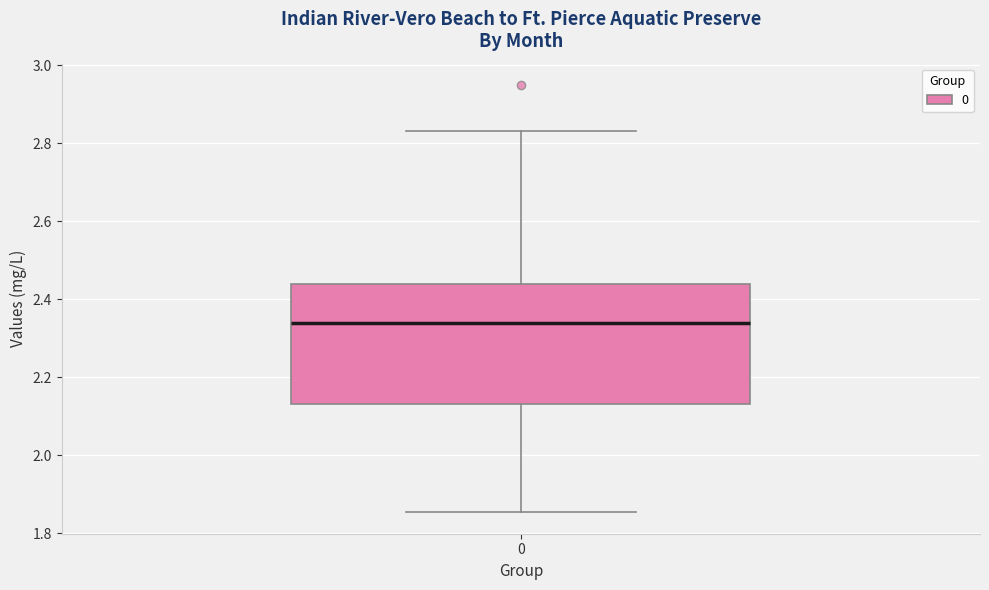

Read this box plot against the y-axis: the position of the median line, the range covered by the box, and the ends of both whiskers. The values are not printed on the chart, so give them approximately, as read against the axis.

median 2.34, box 2.14 to 2.44, whiskers 1.86 to 2.84